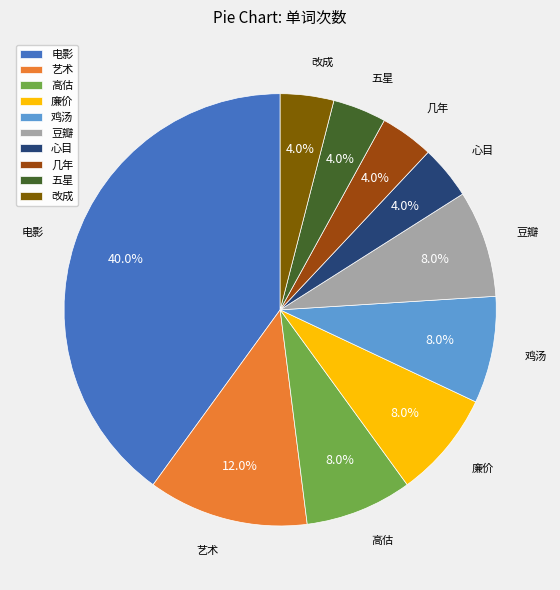

Approximately how many times larger is the value at 几年 compared to 心目?

1.0